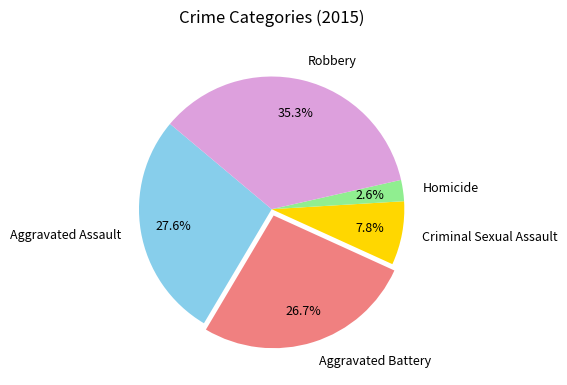

To the nearest percent, what is the difference between the Robbery and Aggravated Assault slice percentages?

8%